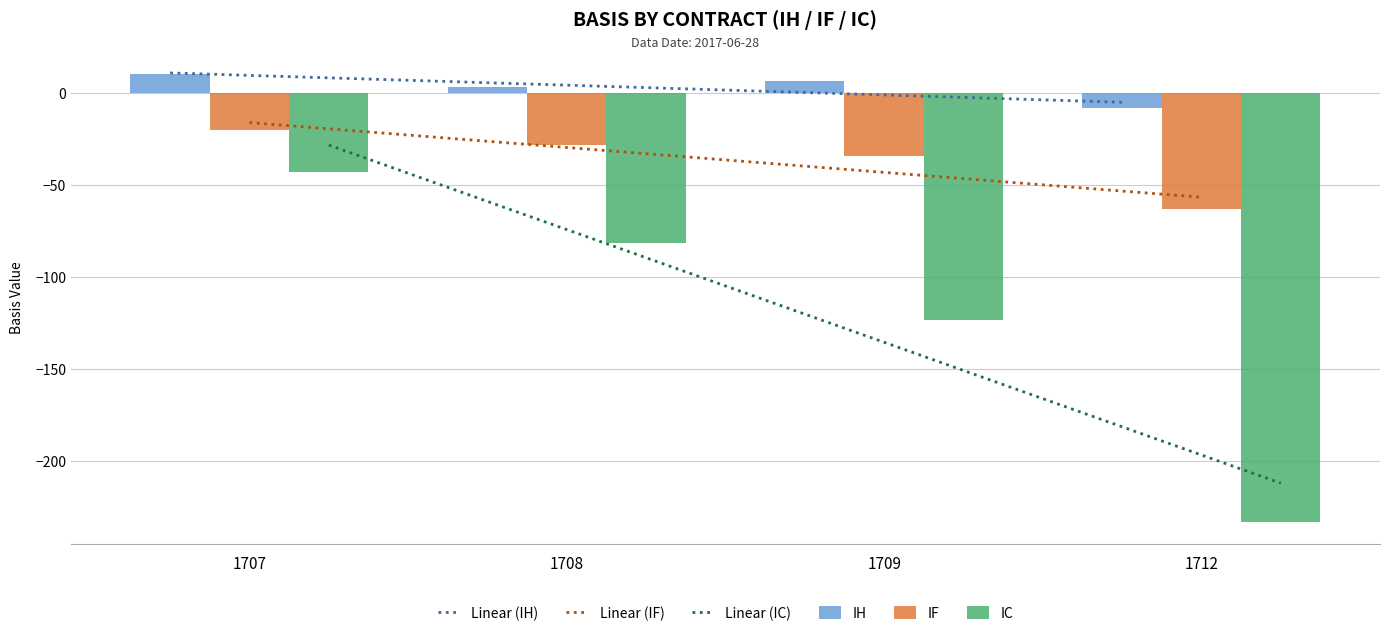

How many values in the IF series exceed -28?

1